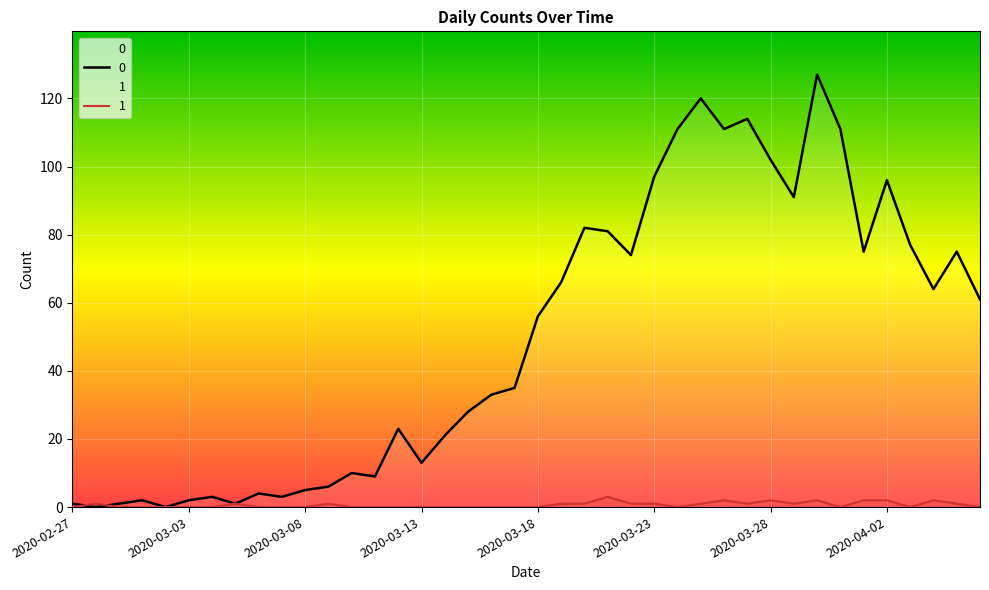

True or false: 1 and 0 intersect in this chart.

True